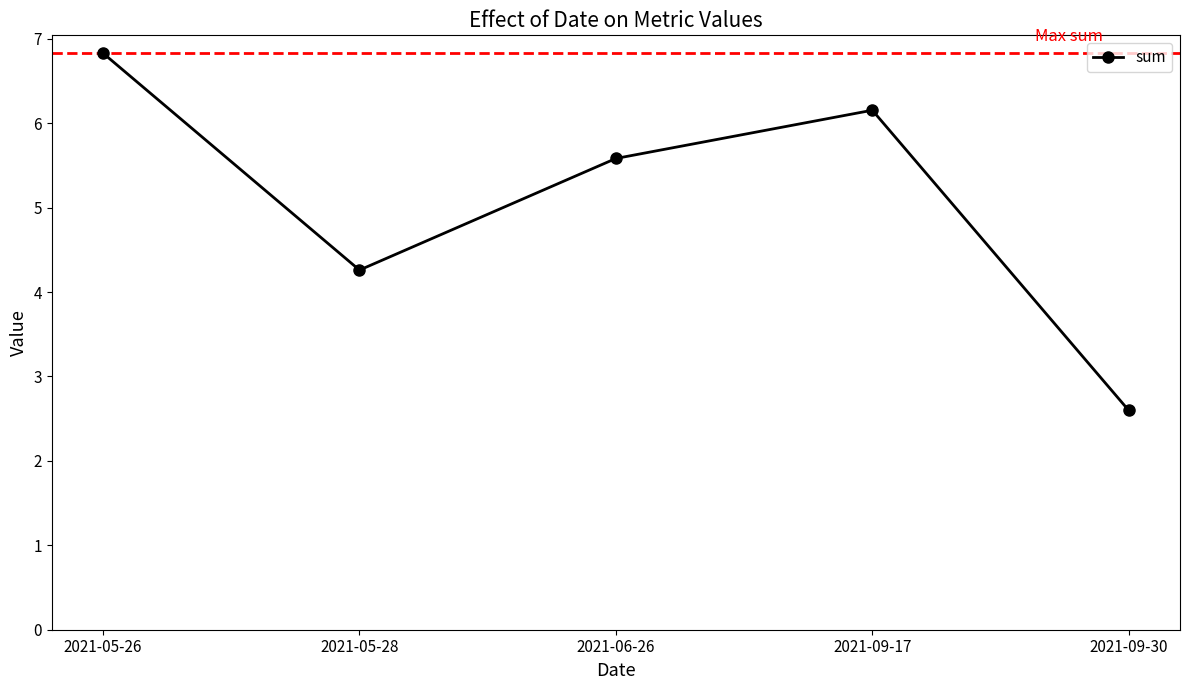

The chart shows a value of 9.2 at 2021-05-26. True or false?

False